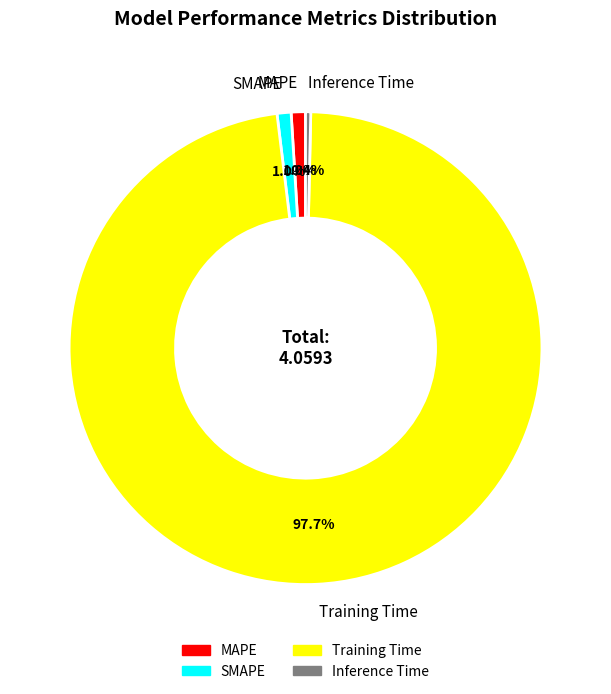

What percentage is the Training Time slice, to the nearest percent?

98%